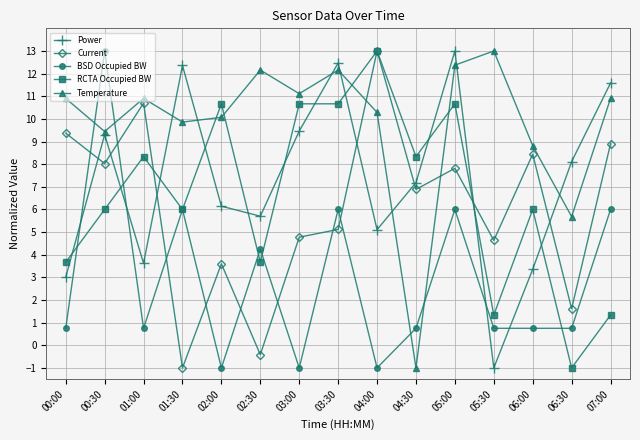

What is the spread (max minus min) of values at 03:00?

12.1